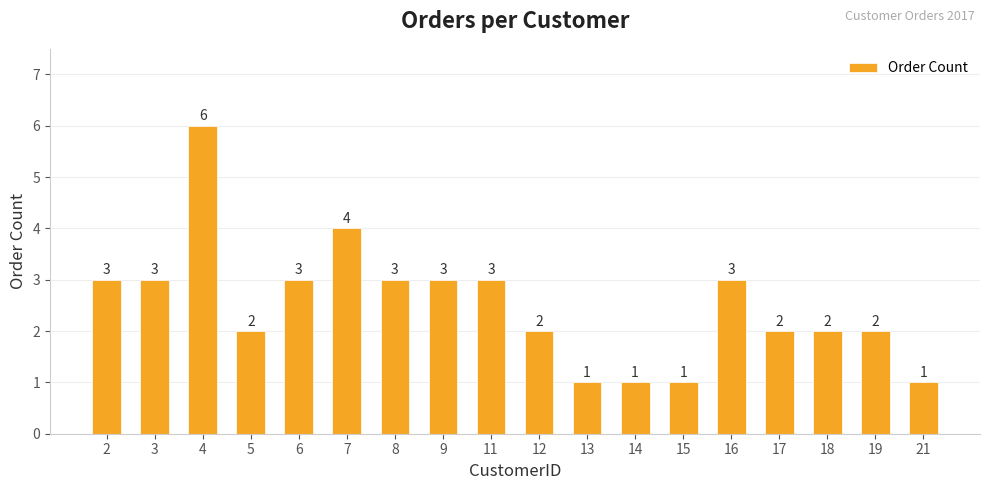

Reading right to left, what are all the values shown in this chart?

1	2	2	2	3	1	1	1	2	3	3	3	4	3	2	6	3	3